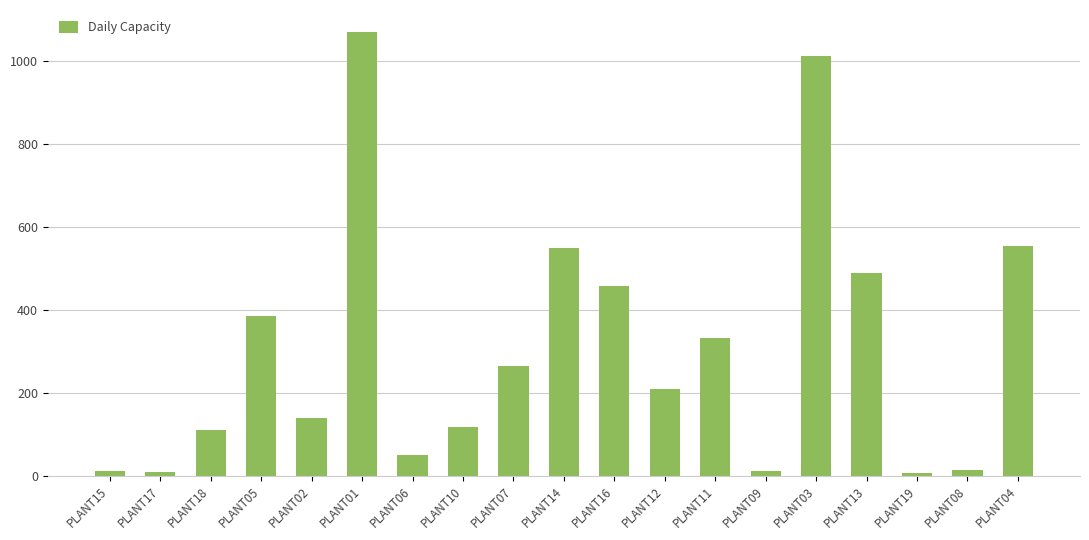

What is the difference between the values at PLANT16 and PLANT13?

33